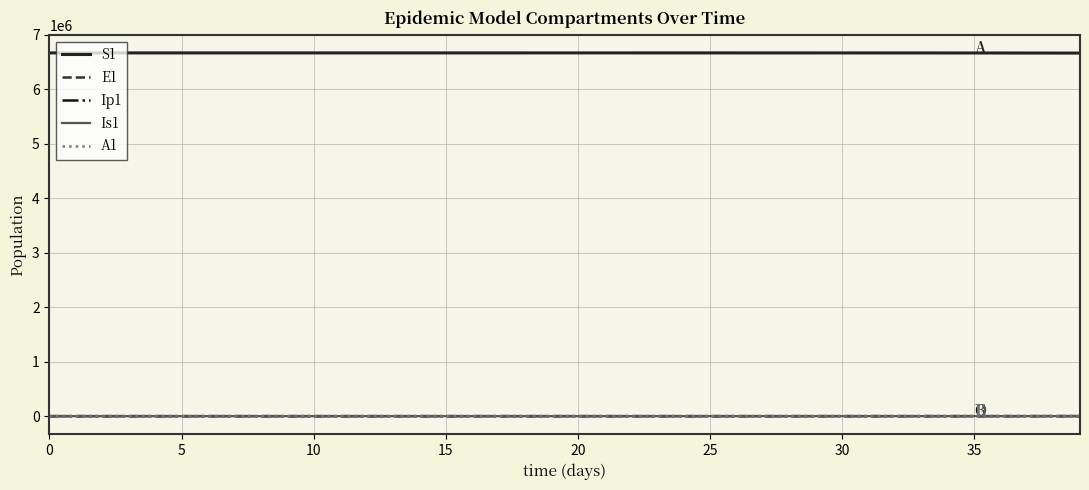

True or false: S1 and Is1 cross at least once.

False